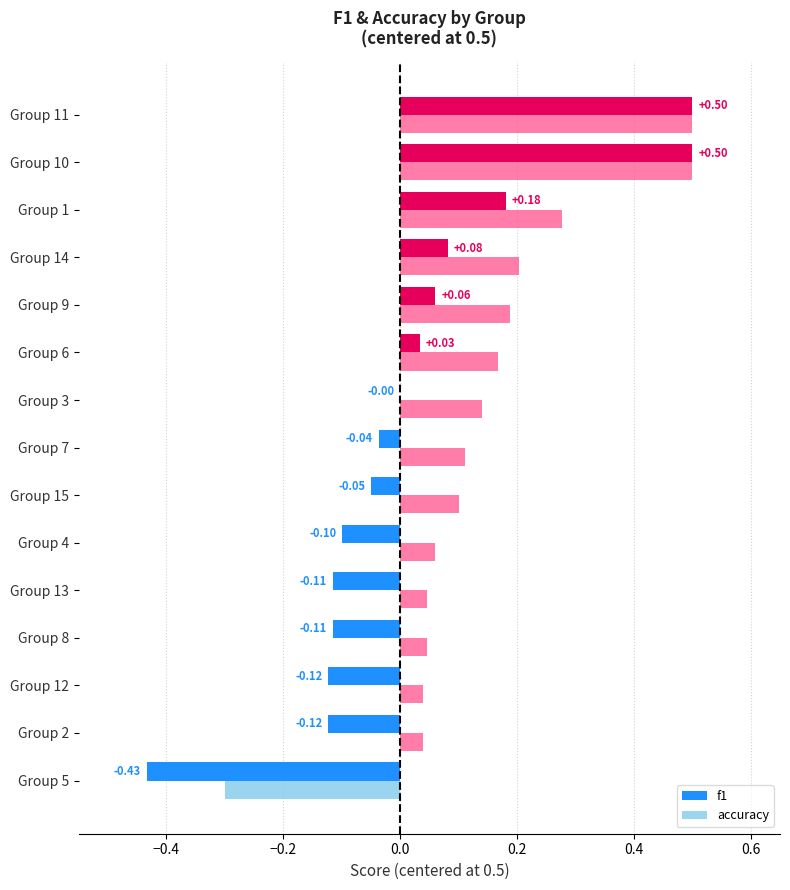

Between Group 2 and Group 11, which series saw the biggest shift?

f1